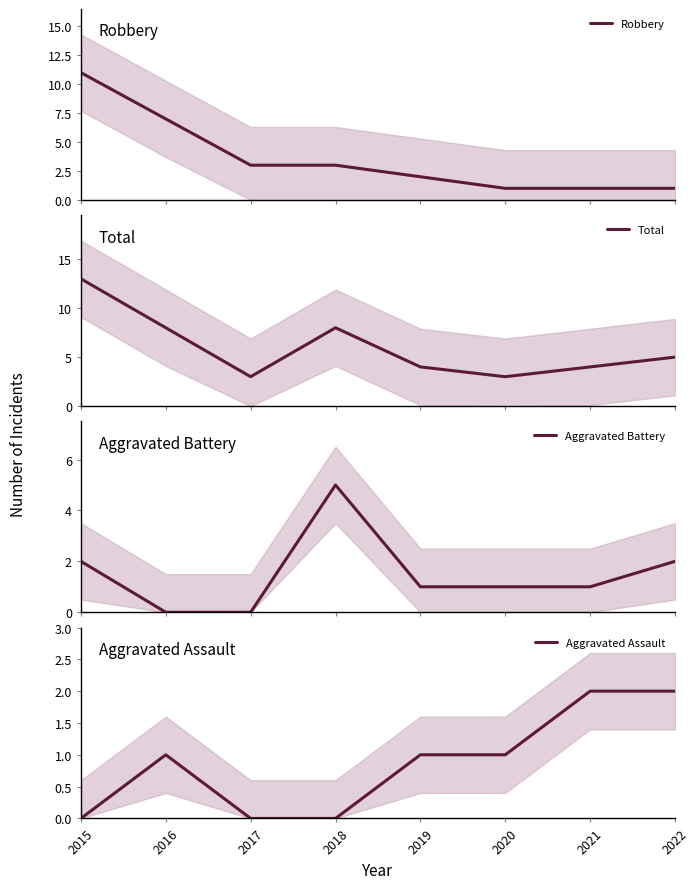

Where is Robbery nearest to the value 6?

2016